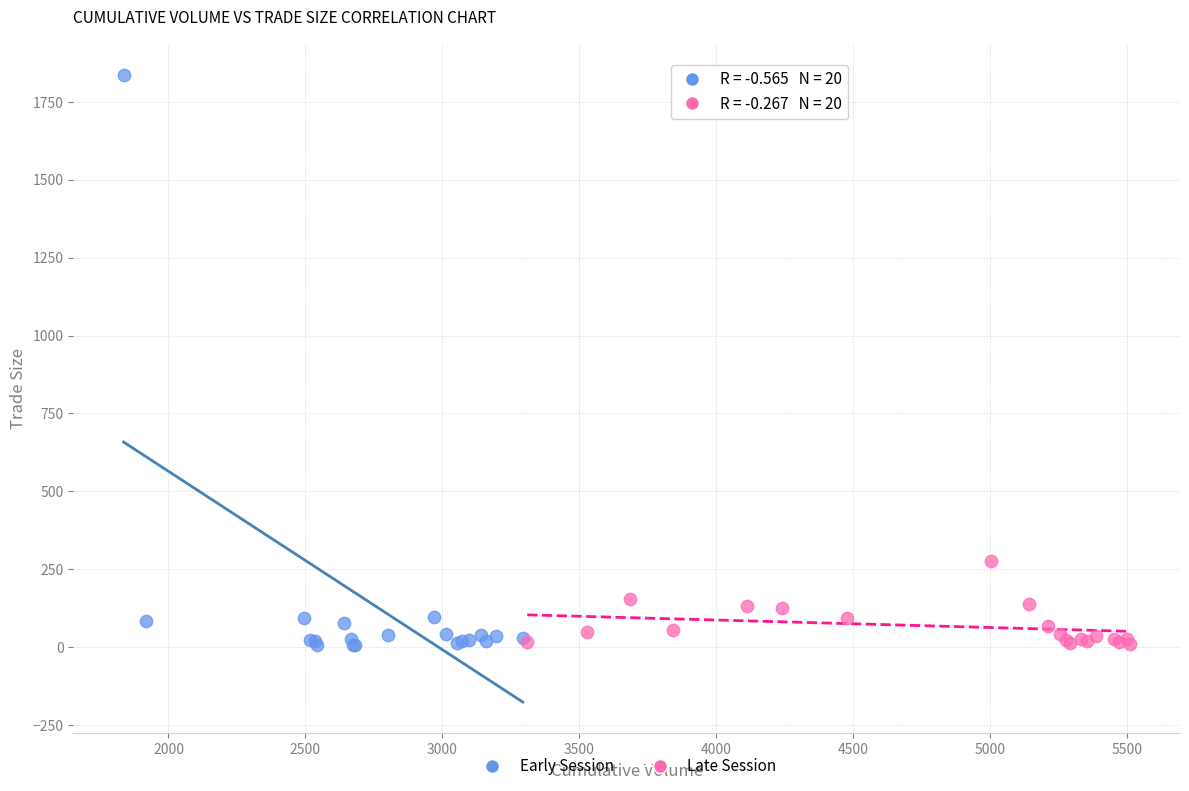

Which series has the widest spread of Y values?

Early Session